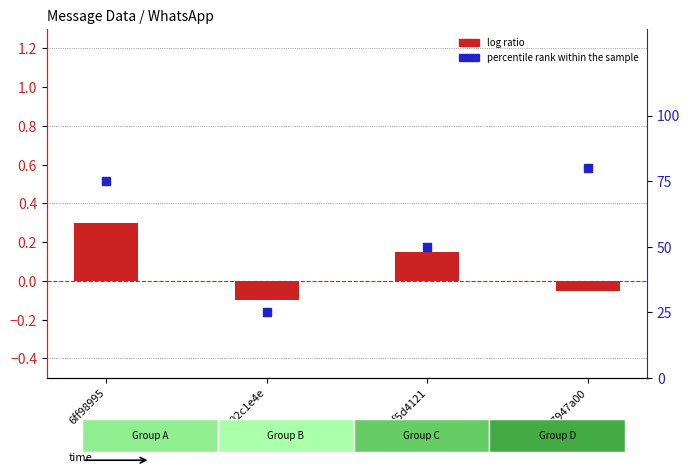

At which category is the sum across all series the highest?

67947a00